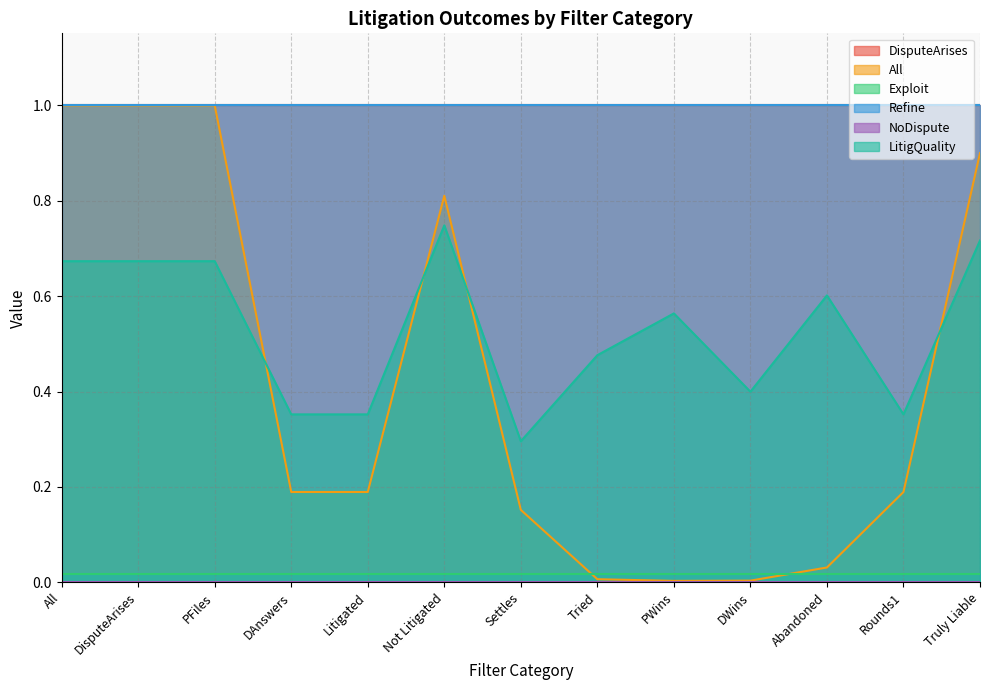

Where is DisputeArises nearest to the value 1?

All